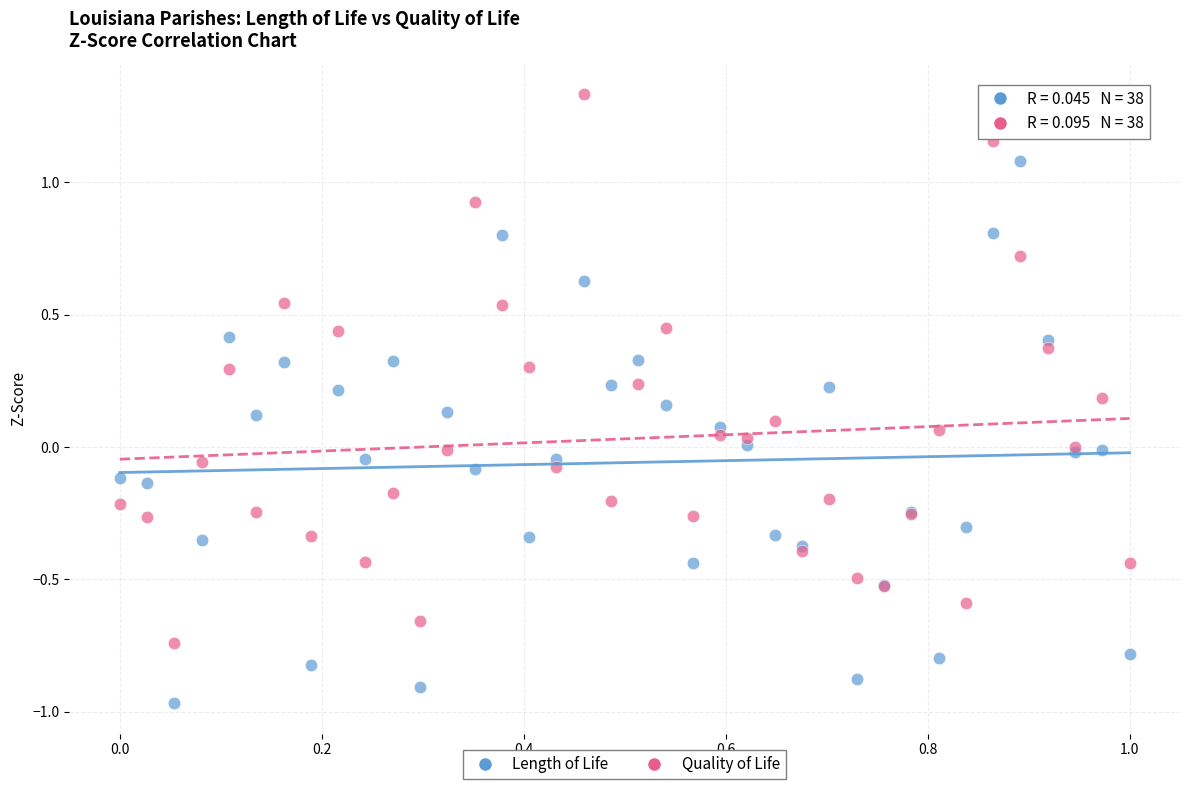

Which series reaches the minimum Y coordinate?

Length of Life